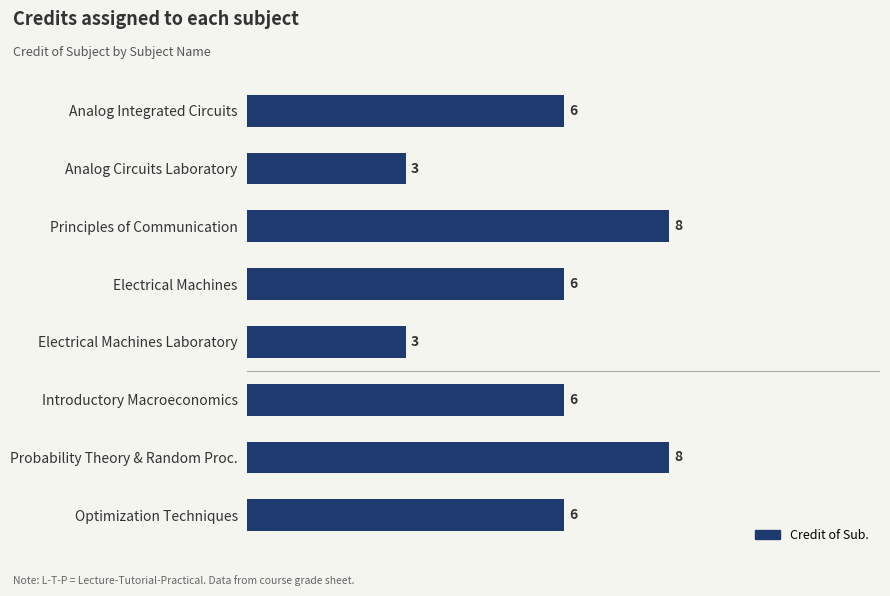

What is the maximum value shown in the chart?

8